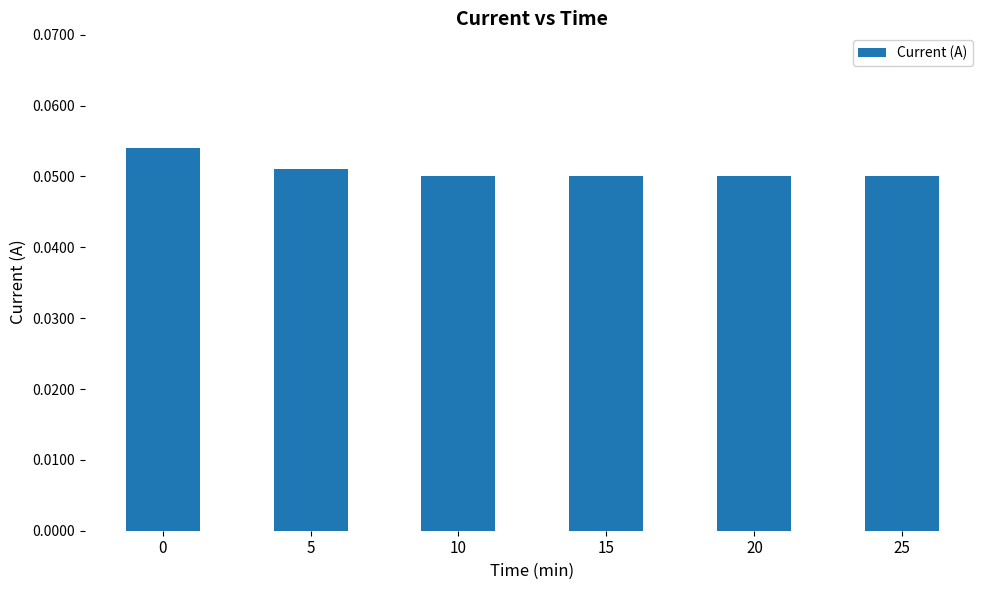

Count the values in the range 0 to 1.

6